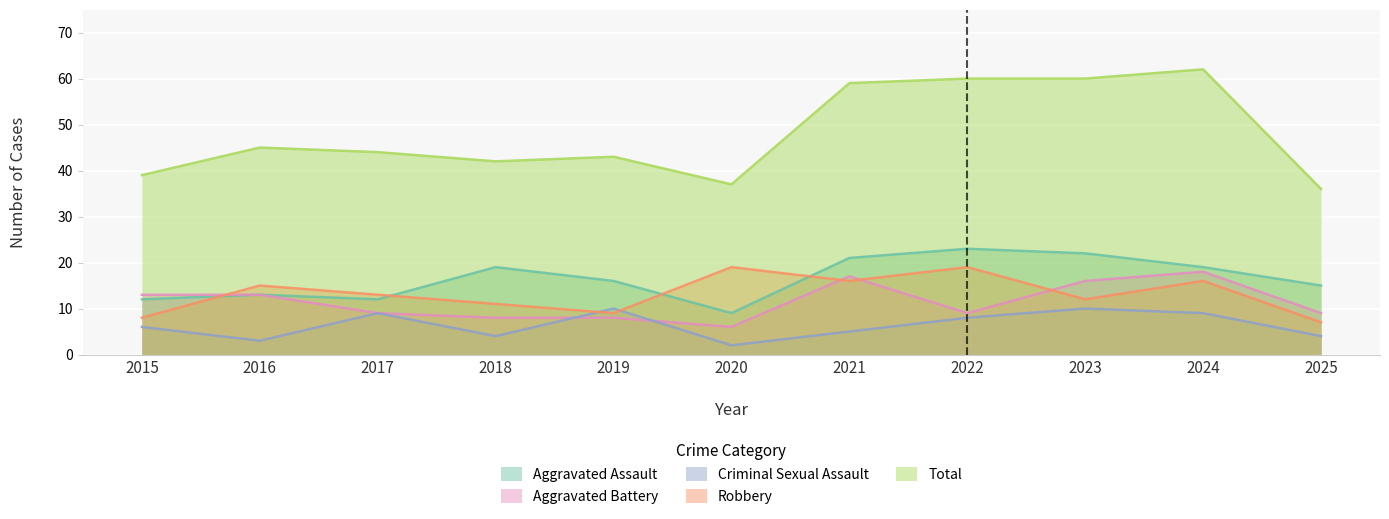

What is the difference between the highest and lowest values at 2016?

42